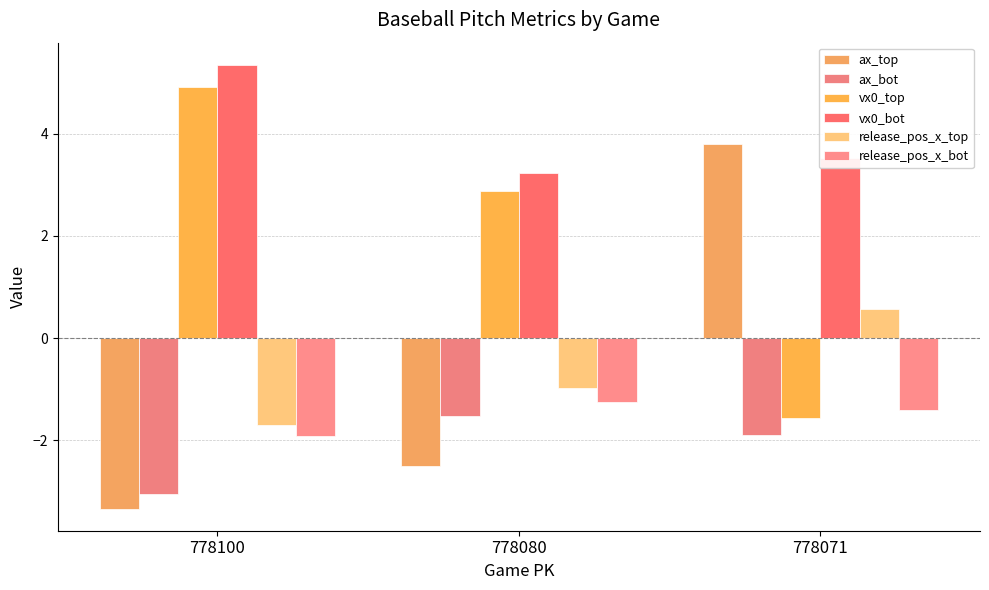

Which series has the largest range (max minus min)?

ax_top